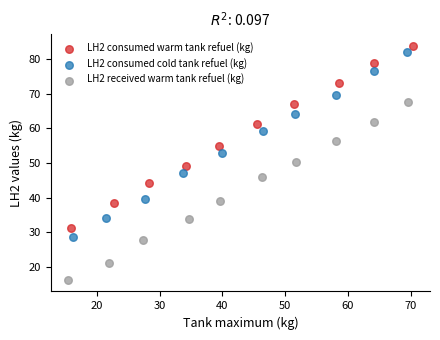

Which series reaches the minimum Y coordinate?

LH2 received warm tank refuel (kg)